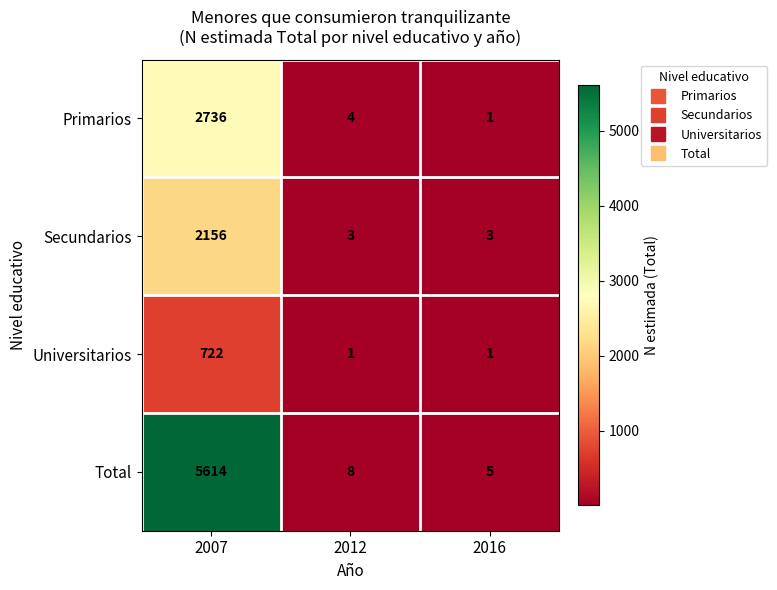

What is the spread (max minus min) of values at 2012?

7